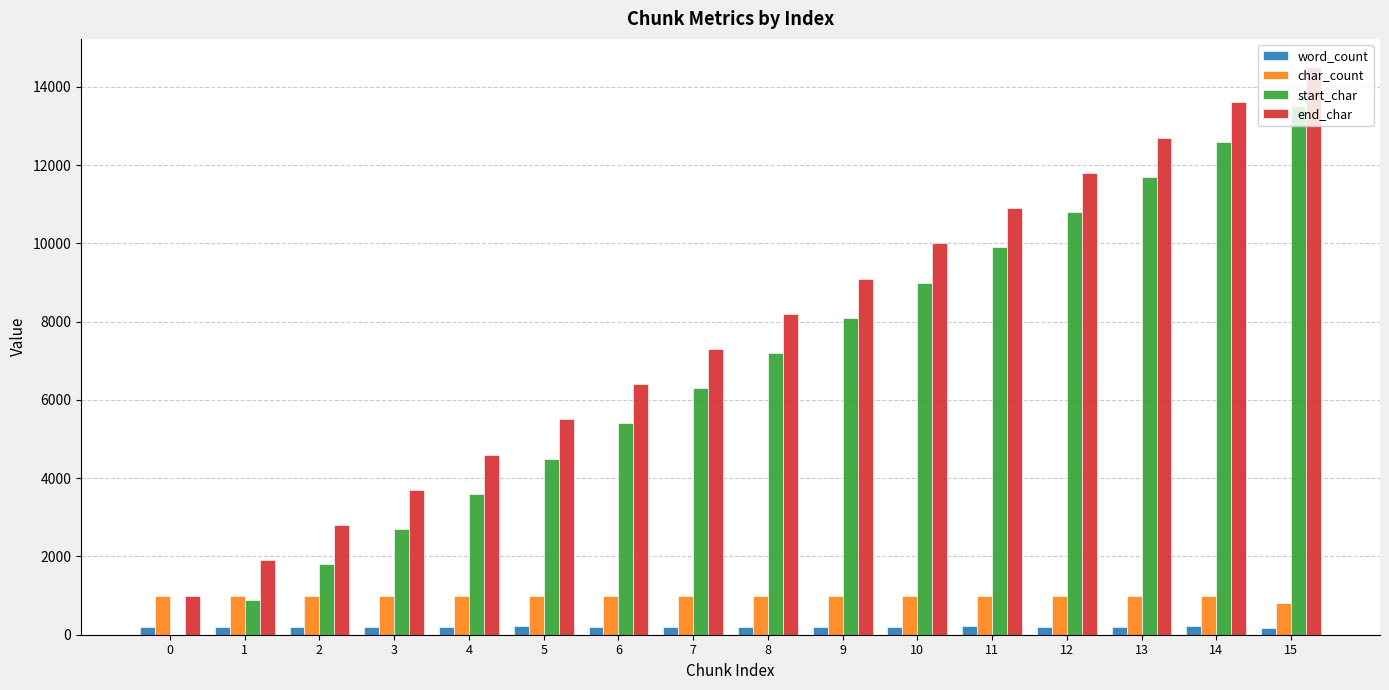

At which category is the sum across all series the highest?

15